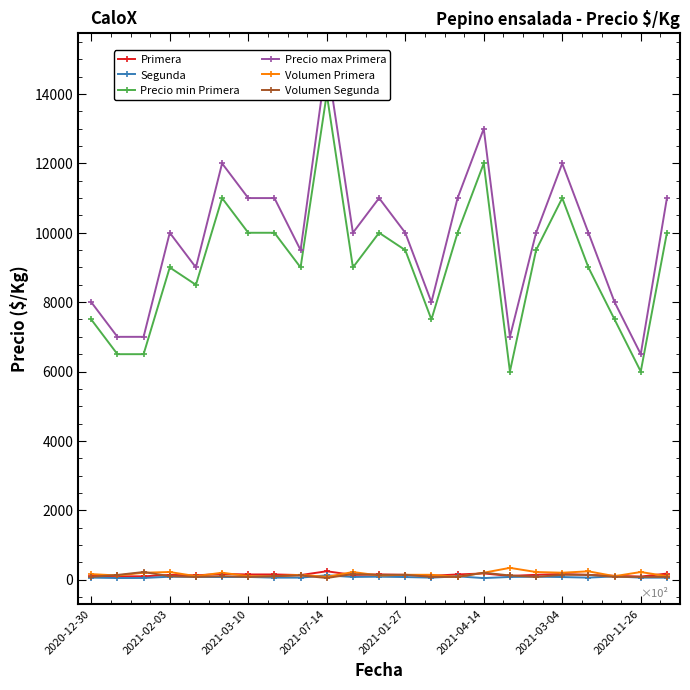

List the series in order of their peak value, highest first.

Precio max Primera, Precio min Primera, Volumen Primera, Primera, Volumen Segunda, Segunda